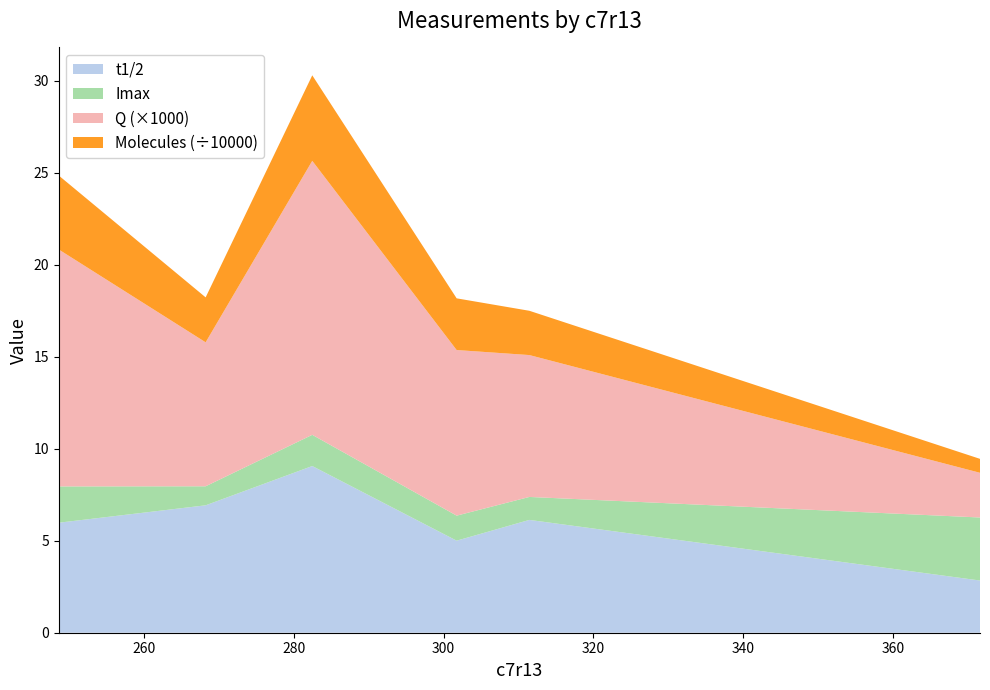

Reading left to right, what are all the values shown in this chart?

t1/2: 6.0	6.9	9.1	5.0	6.1	2.8
Imax: 2.0	1.0	1.7	1.4	1.2	3.4
Q: 0.0	0.0	0.0	0.0	0.0	0.0
Molecules: 40207.8	24432.6	46495.4	28103.4	24075.5	7583.0